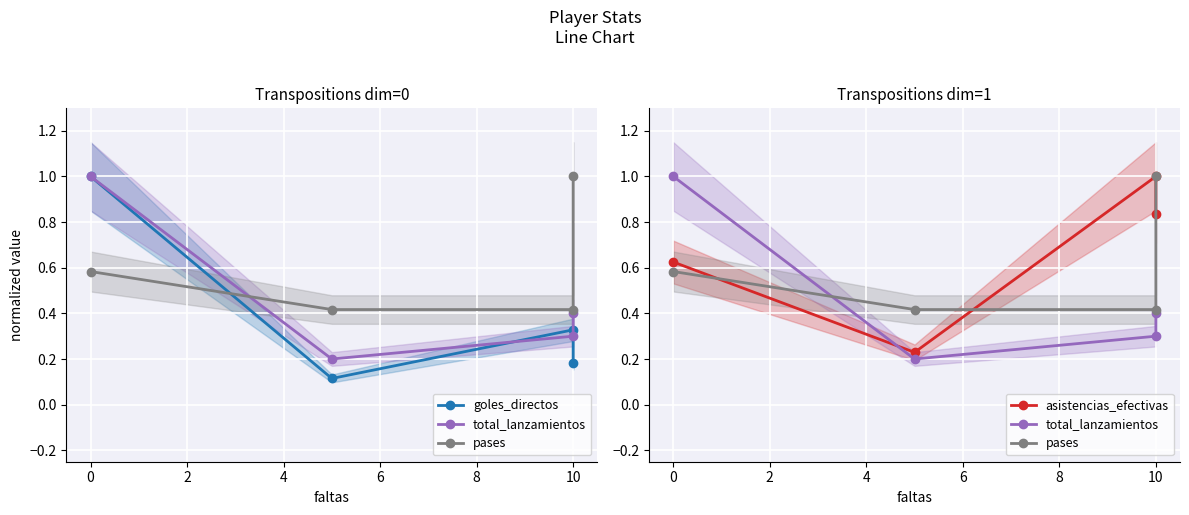

Reading left to right, transcribe all the data shown in this chart.

goles_directos: 1.0	0.1	0.3	0.2
total_lanzamientos: 1.0	0.2	0.3	0.4
pases: 0.6	0.4	0.4	1.0
asistencias_efectivas: 0.6	0.2	1.0	0.8